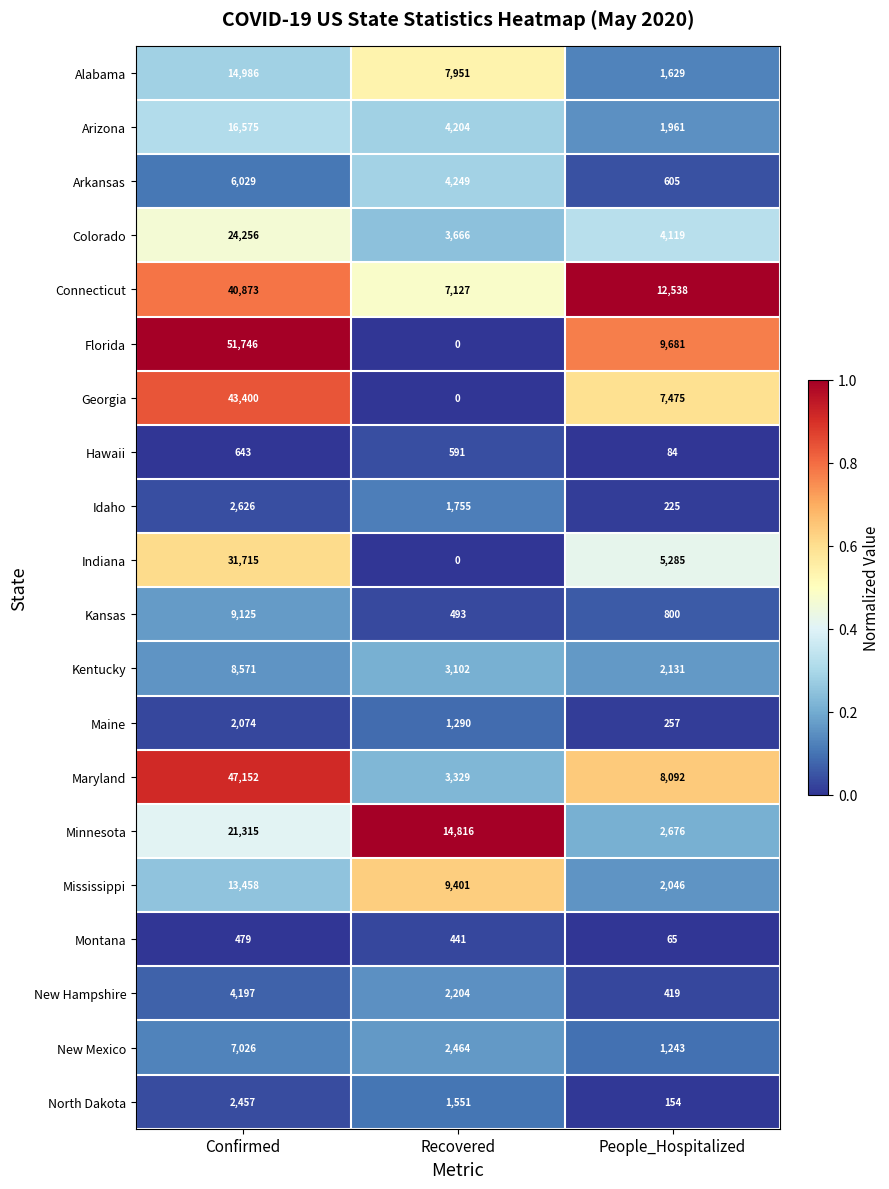

The Maine series shows 257 at People_Hospitalized. True or false?

True